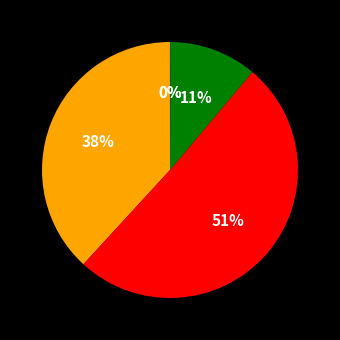

Which slice represents more than half of the pie?

SMAPE